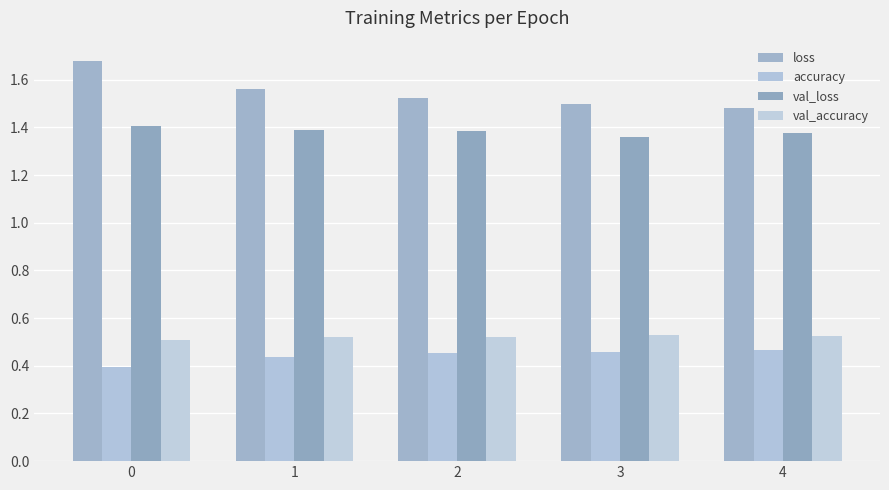

At which label is val_loss closest to 1?

3